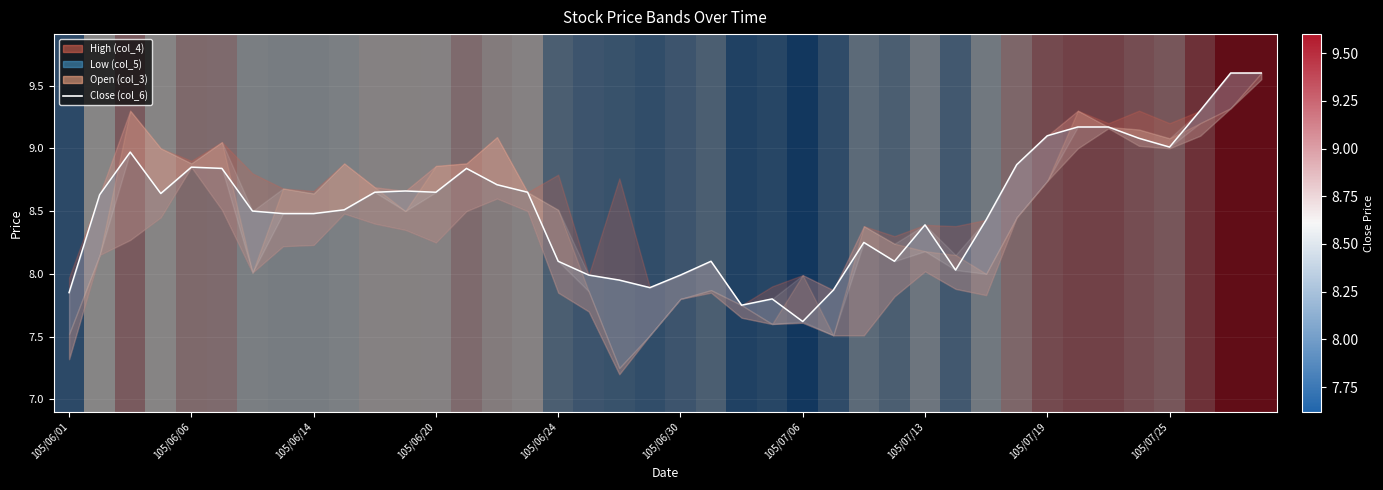

What is the sum of the values at 10 and 25?

16.5